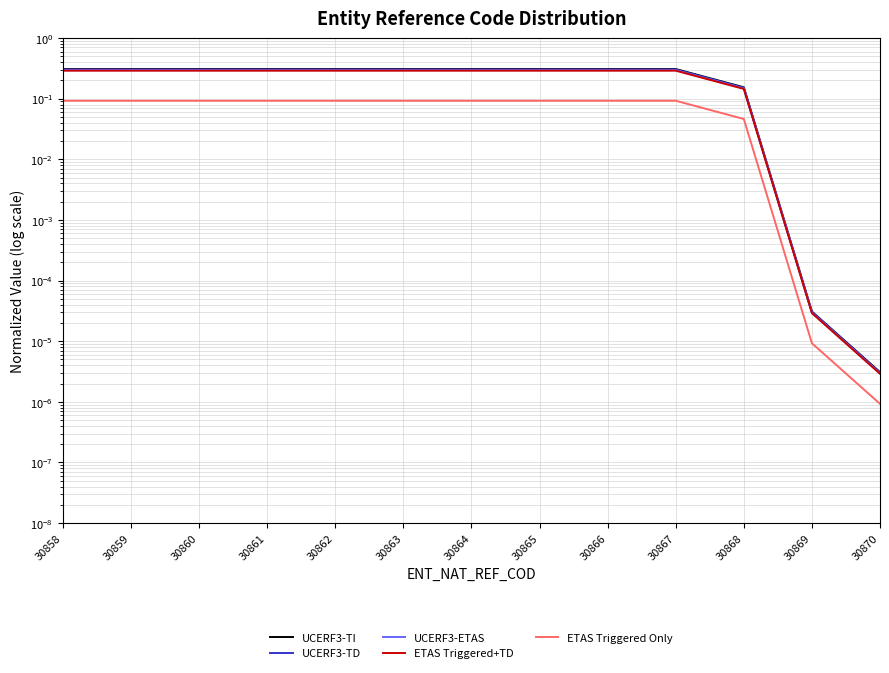

True or false: ETAS Triggered Only has more than 0 points higher than both neighbors.

True